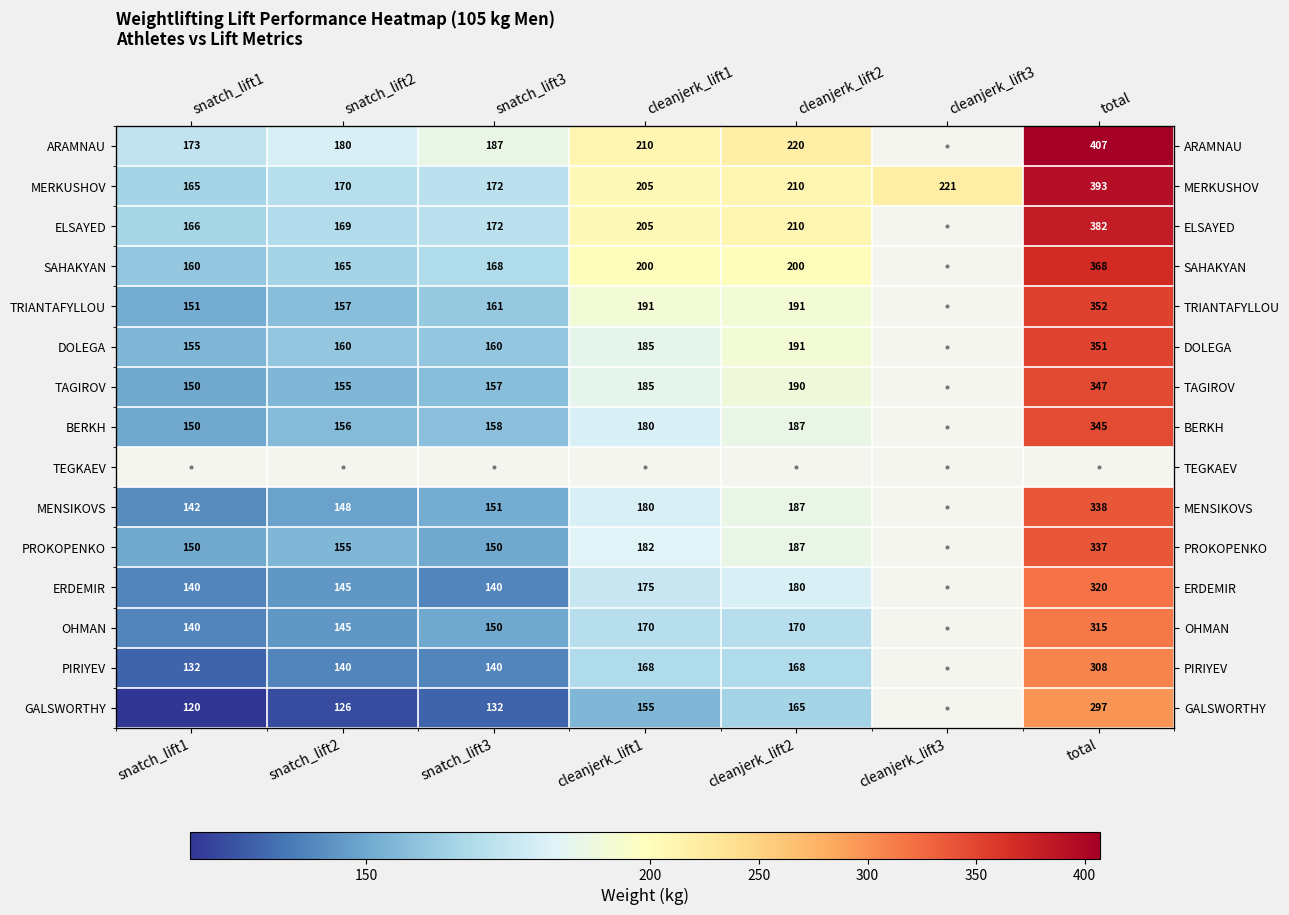

What value does the GALSWORTHY series have at cleanjerk_lift2?

165.0